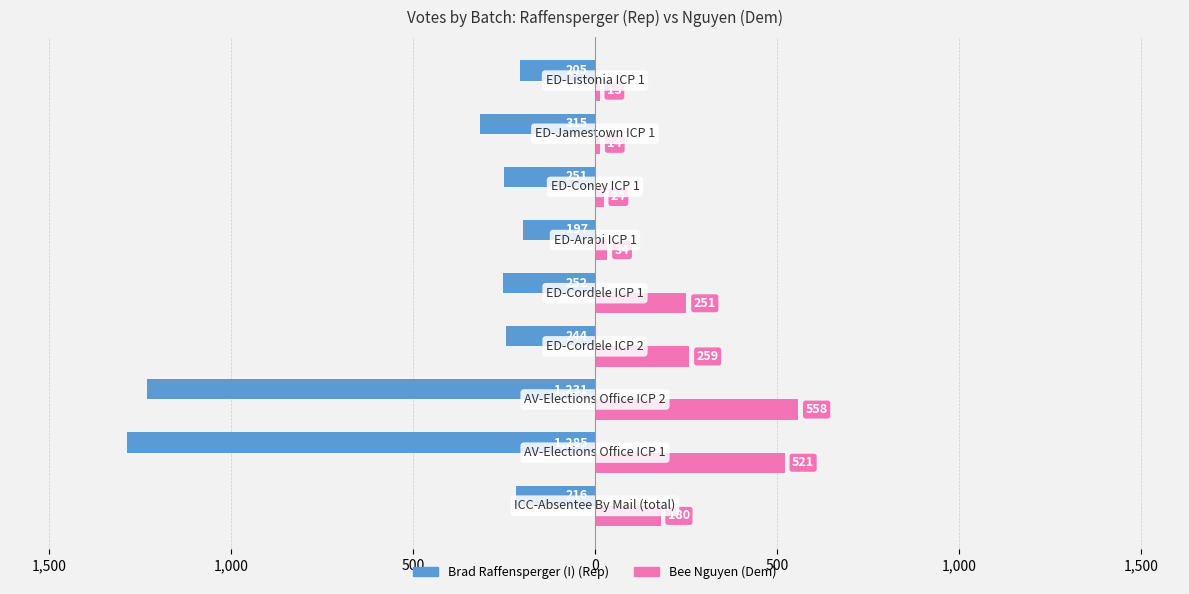

Reading left to right, list all the values displayed in this chart.

Brad Raffensperger (I) (Rep): 2,000=-216	1,500=-1285	1,000=-1231	500=-244	0=-252	500=-197	1,000=-251	1,500=-315	2,000=-205
Bee Nguyen (Dem): 2,000=180	1,500=521	1,000=558	500=259	0=251	500=34	1,000=24	1,500=14	2,000=13